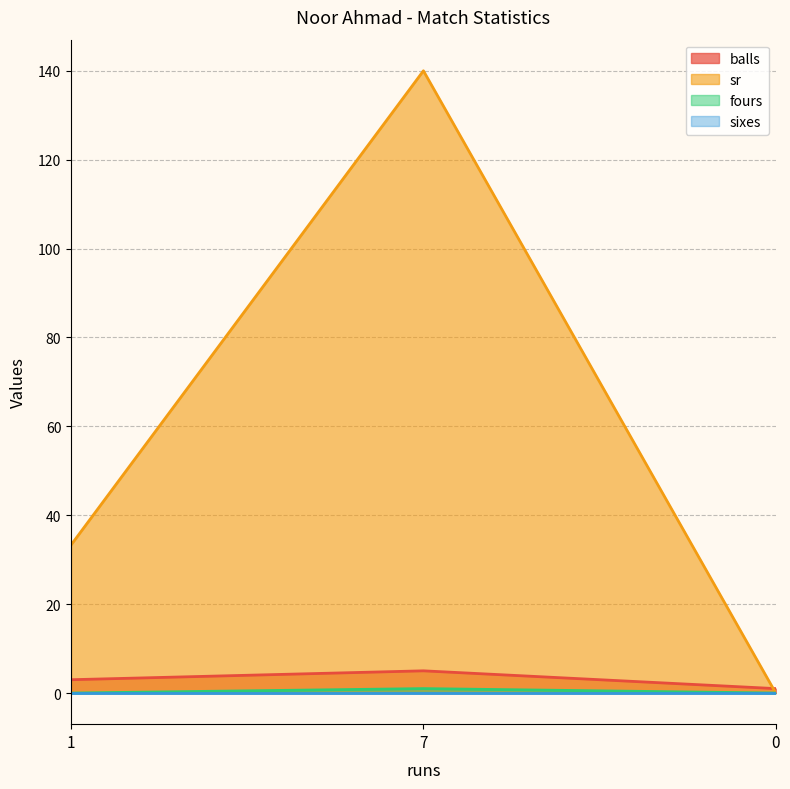

Between 1 and 0, which series saw the biggest shift?

sr